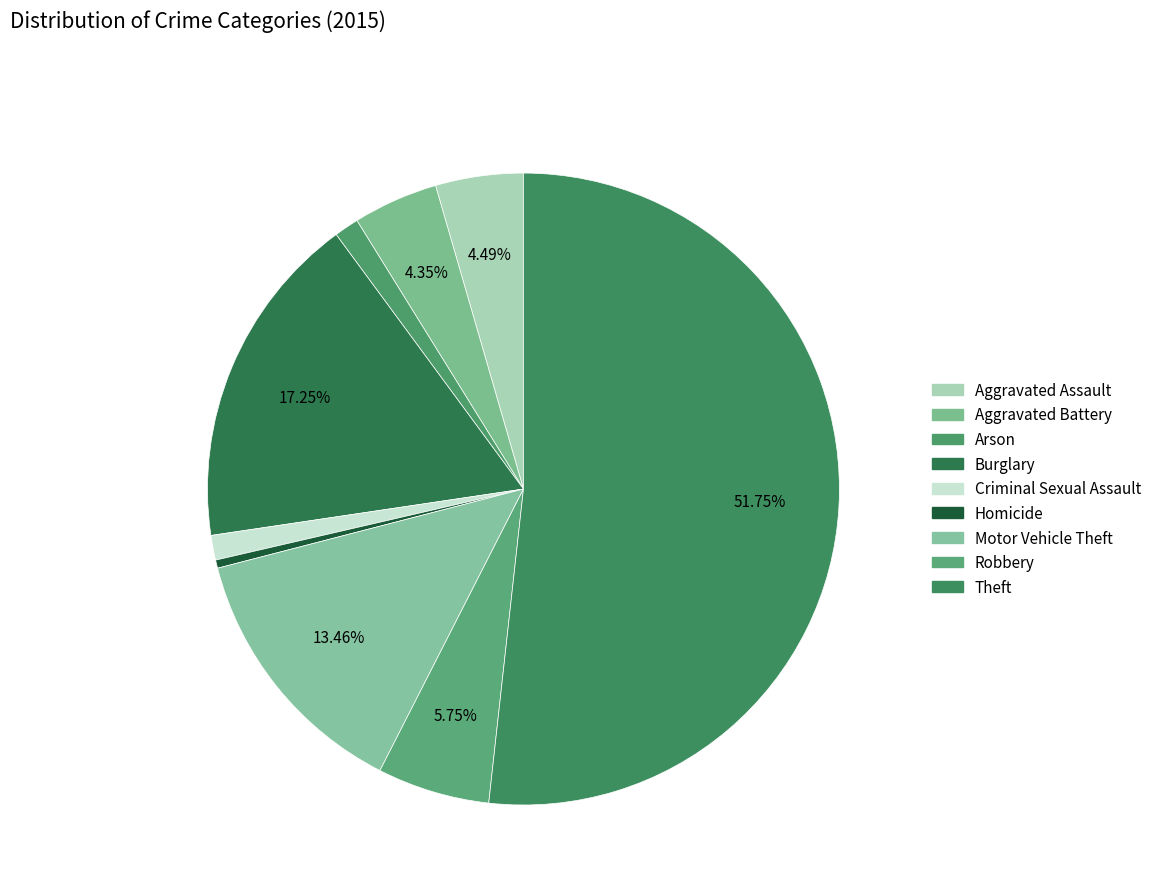

Is Homicide the majority of the pie?

No